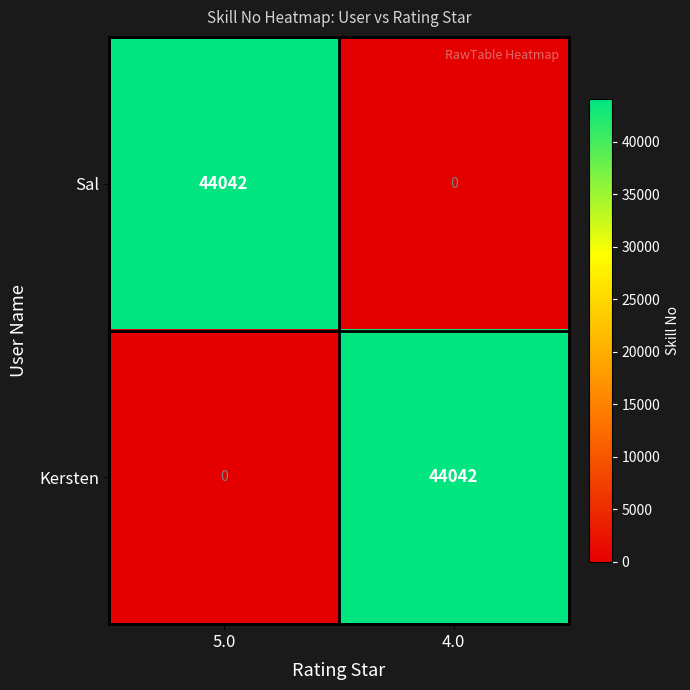

Reading left to right, list all the values displayed in this chart.

Sal: 44042	0
Kersten: 0	44042